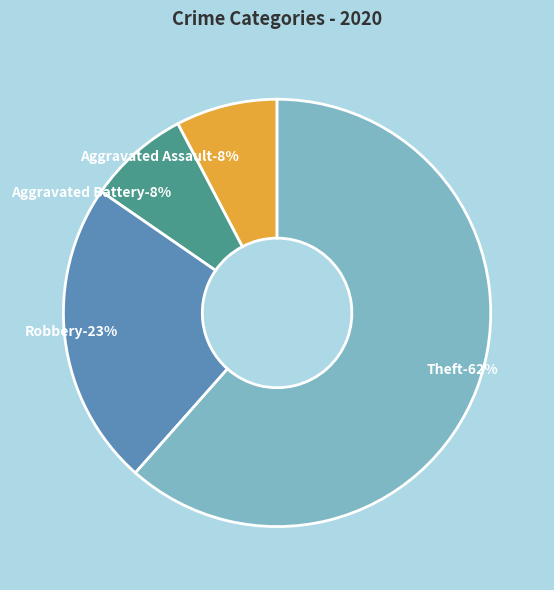

Does any single category account for the majority?

Yes